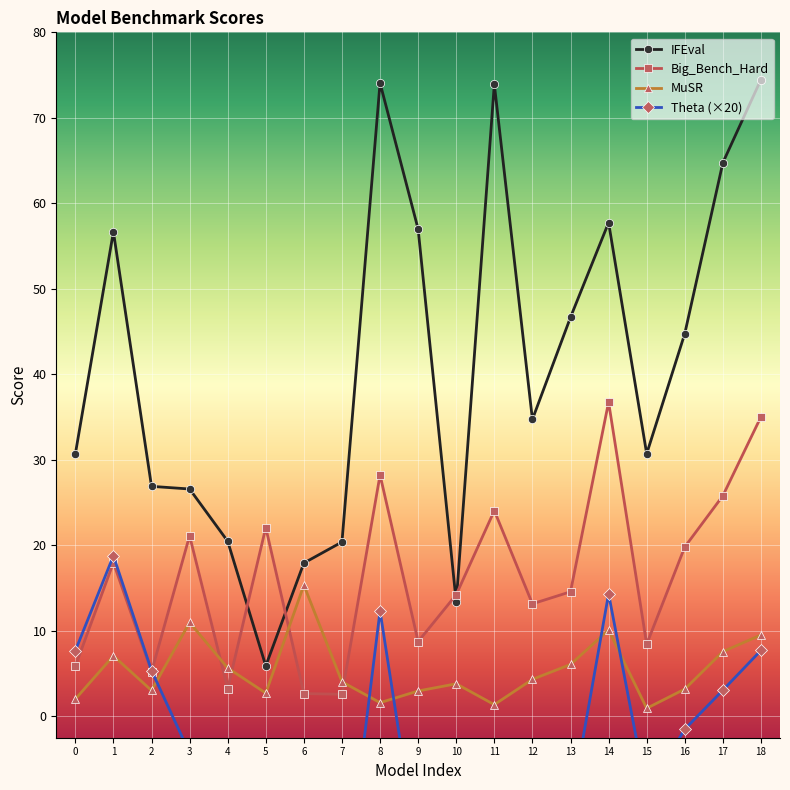

True or false: Big_Bench_Hard has more than 0 interior local peaks.

True